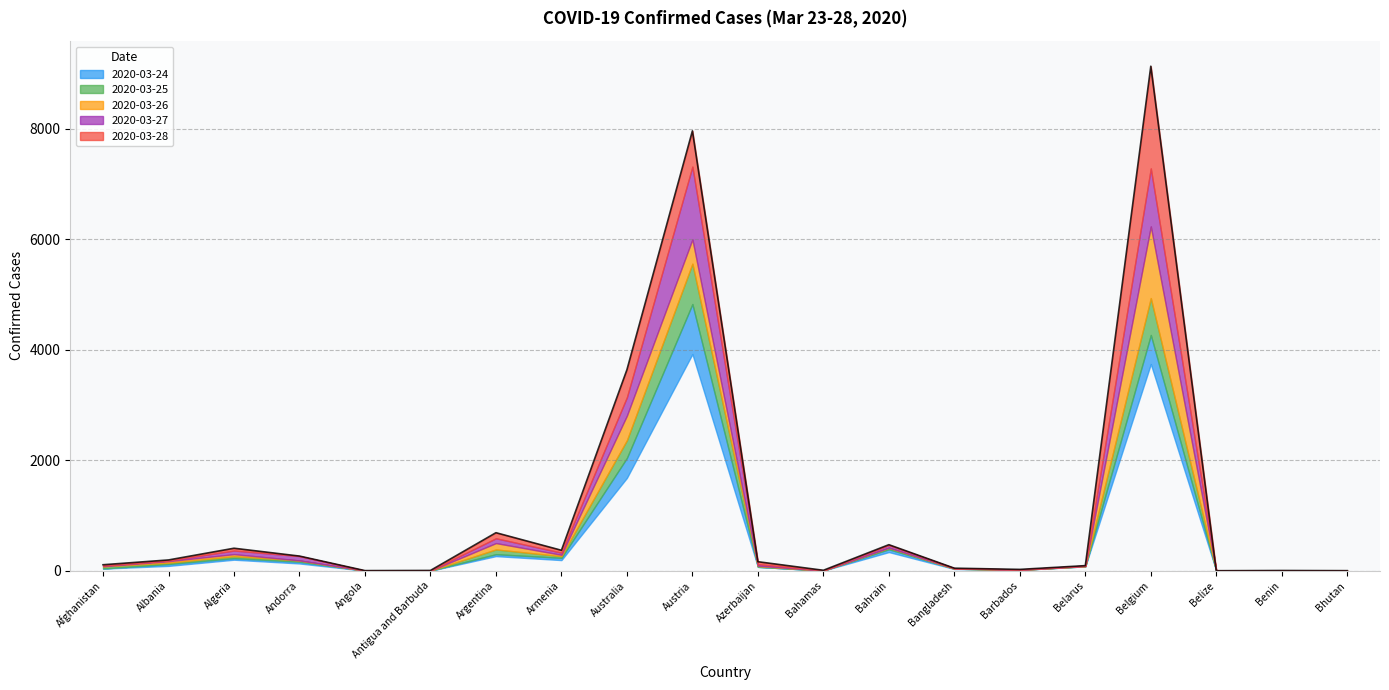

What are all the series names shown in the legend?

2020-03-24, 2020-03-25, 2020-03-26, 2020-03-27, 2020-03-28